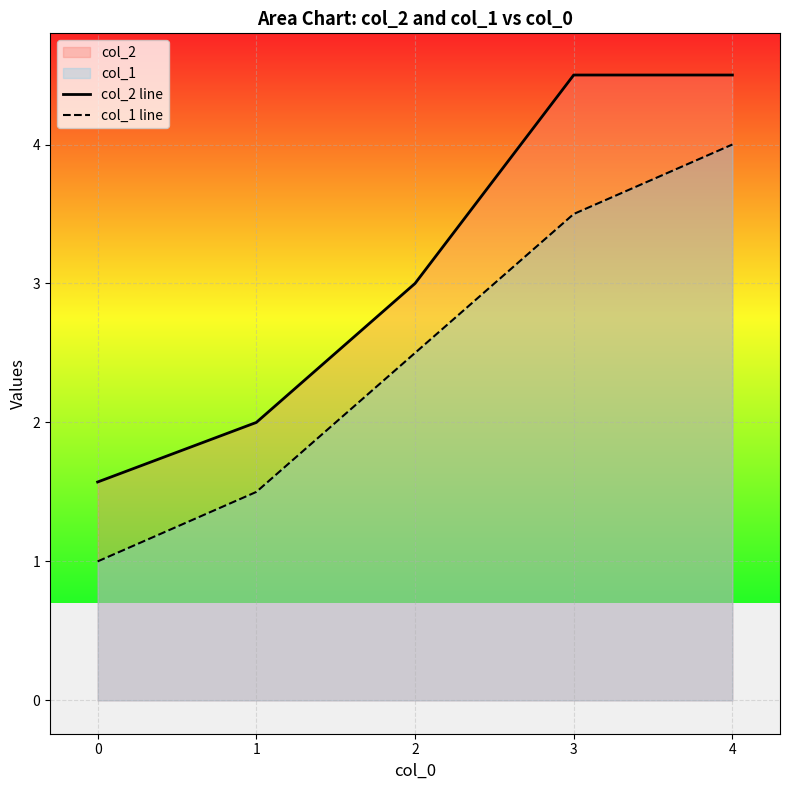

How many lines are shown in the chart?

2